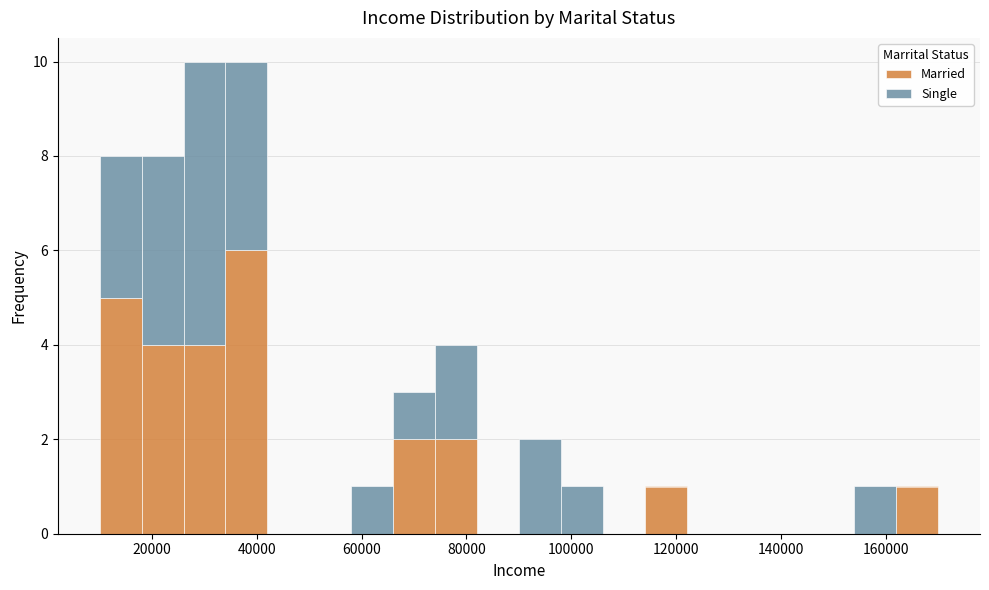

Reading left to right, list every stacked bar in this chart as the range it spans on the x-axis followed by its total height. The values are not printed on the chart, so give them approximately, as read against the axis.

10000 to 18000: 8
18000 to 26000: 8
26000 to 34000: 10
34000 to 42000: 10
42000 to 50000: 0
50000 to 58000: 0
58000 to 66000: 1
66000 to 74000: 3
74000 to 82000: 4
82000 to 90000: 0
90000 to 98000: 2
98000 to 106000: 1
106000 to 114000: 0
114000 to 122000: 1
122000 to 130000: 0
130000 to 138000: 0
138000 to 146000: 0
146000 to 154000: 0
154000 to 162000: 1
162000 to 170000: 1